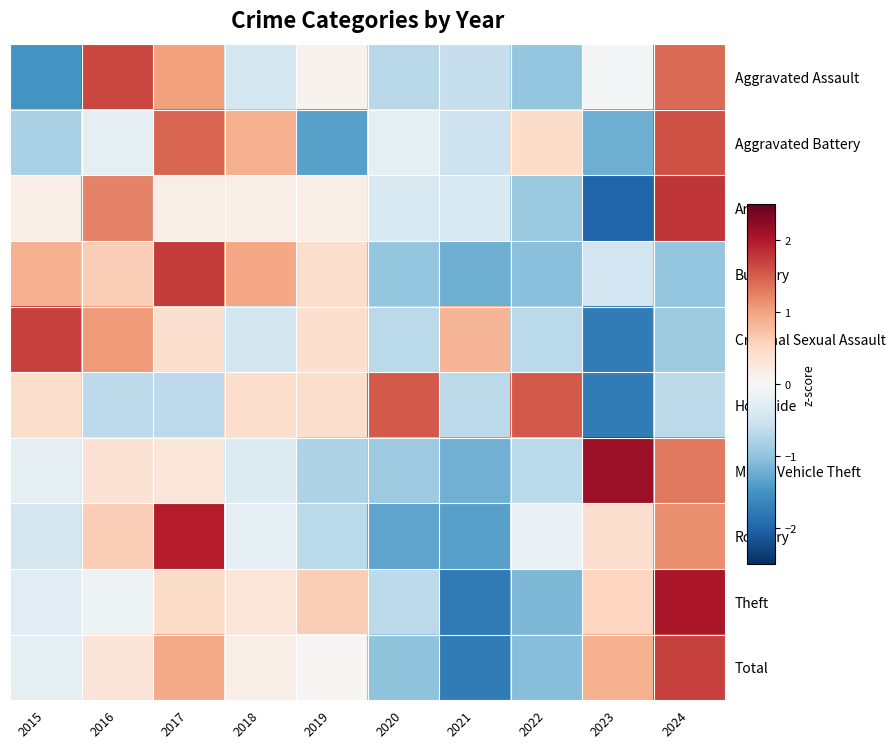

Which has a higher value, 2021 or 2024?

2024